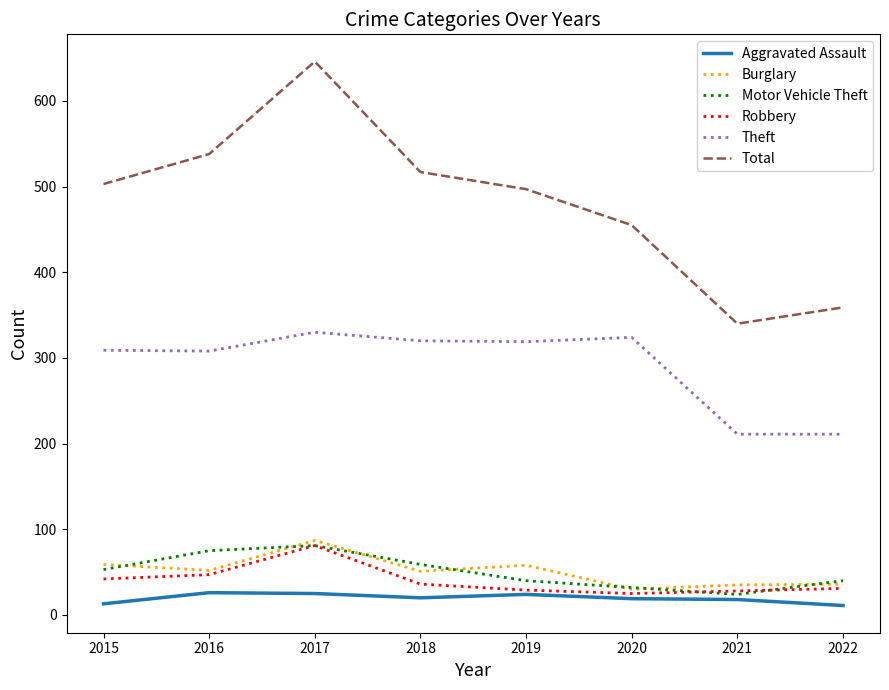

Is it true that Burglary equals 35 at 2021?

True